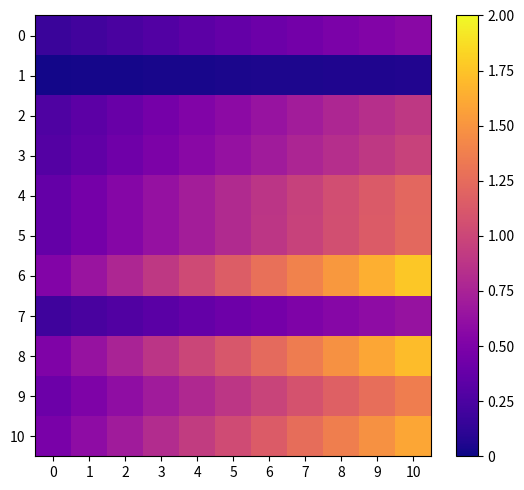

Reading left to right, extract all data points from this chart.

0: 0=0.2	1=0.2	2=0.2	3=0.3	4=0.3	5=0.4	6=0.4	7=0.4	8=0.5	9=0.5	10=0.6
1: 0=0.0	1=0.0	2=0.0	3=0.0	4=0.0	5=0.0	6=0.0	7=0.1	8=0.1	9=0.1	10=0.1
2: 0=0.3	1=0.3	2=0.4	3=0.5	4=0.5	5=0.6	6=0.6	7=0.7	8=0.8	9=0.8	10=0.9
3: 0=0.3	1=0.4	2=0.4	3=0.5	4=0.6	5=0.6	6=0.7	7=0.8	8=0.8	9=0.9	10=1.0
4: 0=0.4	1=0.5	2=0.5	3=0.6	4=0.7	5=0.8	6=0.9	7=1.0	8=1.1	9=1.1	10=1.2
5: 0=0.4	1=0.5	2=0.5	3=0.6	4=0.7	5=0.8	6=0.9	7=1.0	8=1.1	9=1.1	10=1.2
6: 0=0.5	1=0.7	2=0.8	3=0.9	4=1.0	5=1.1	6=1.3	7=1.4	8=1.5	9=1.6	10=1.8
7: 0=0.2	1=0.2	2=0.3	3=0.3	4=0.4	5=0.4	6=0.5	7=0.5	8=0.5	9=0.6	10=0.6
8: 0=0.5	1=0.6	2=0.8	3=0.9	4=1.0	5=1.1	6=1.2	7=1.4	8=1.5	9=1.6	10=1.7
9: 0=0.4	1=0.5	2=0.6	3=0.7	4=0.8	5=0.9	6=1.0	7=1.1	8=1.2	9=1.3	10=1.4
10: 0=0.5	1=0.6	2=0.7	3=0.8	4=0.9	5=1.0	6=1.1	7=1.3	8=1.4	9=1.5	10=1.6